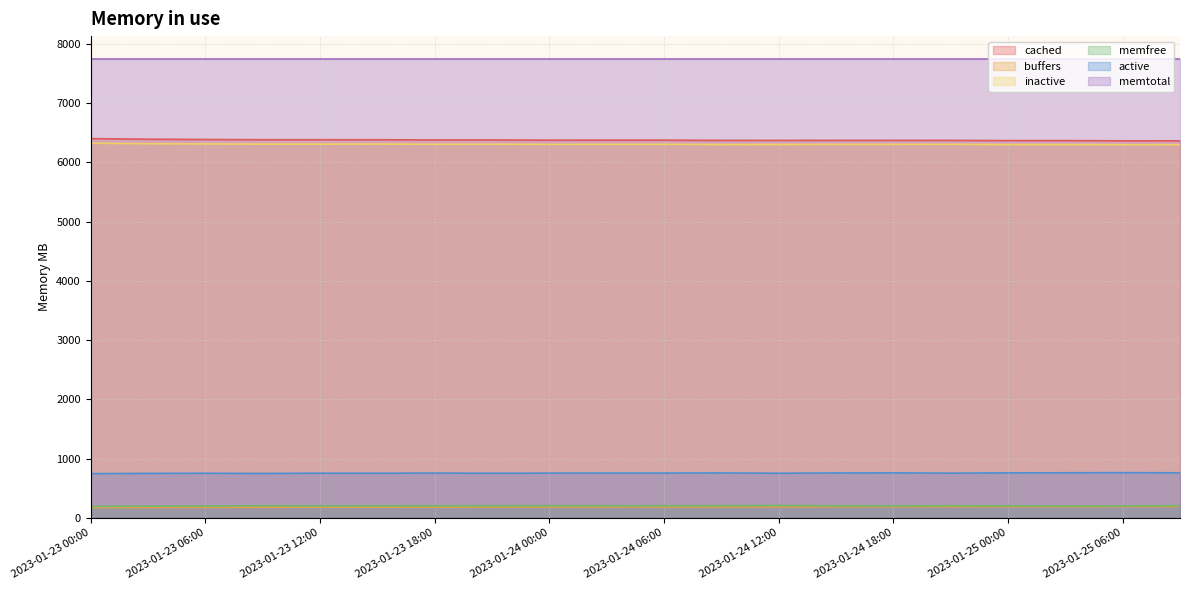

Which series has the largest total across all categories?

memtotal